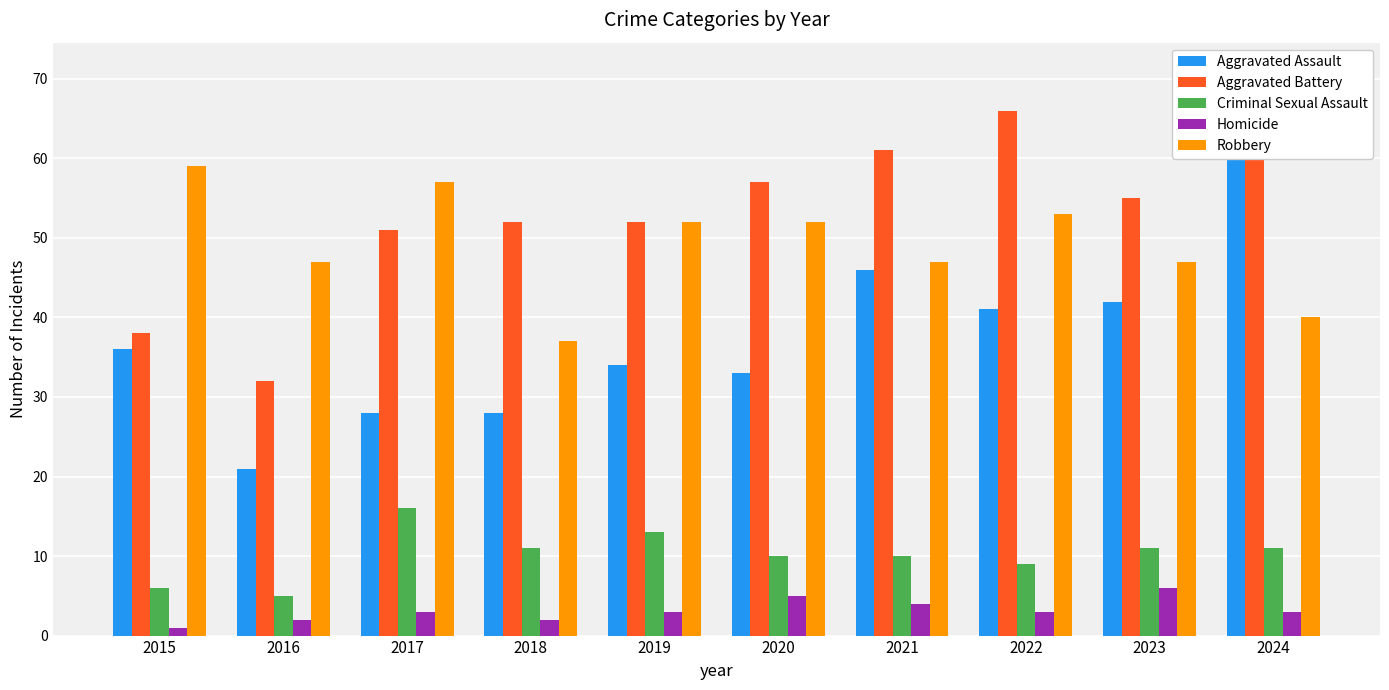

Between 2015 and 2019, which is larger?

2015